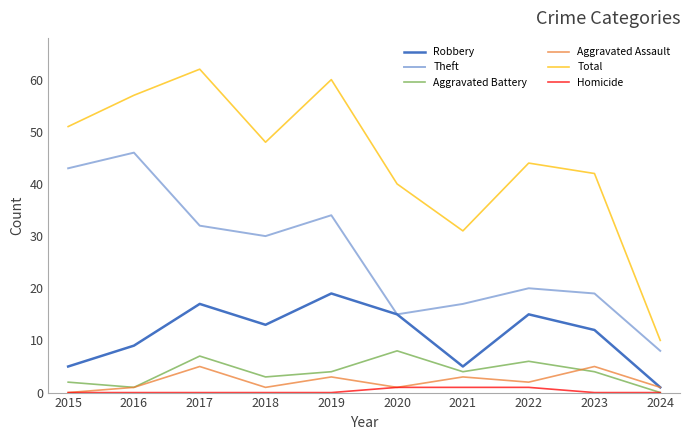

Reading right to left, transcribe all the data shown in this chart.

Robbery: 2024=1	2023=12	2022=15	2021=5	2020=15	2019=19	2018=13	2017=17	2016=9	2015=5
Theft: 2024=8	2023=19	2022=20	2021=17	2020=15	2019=34	2018=30	2017=32	2016=46	2015=43
Aggravated Battery: 2024=0	2023=4	2022=6	2021=4	2020=8	2019=4	2018=3	2017=7	2016=1	2015=2
Aggravated Assault: 2024=1	2023=5	2022=2	2021=3	2020=1	2019=3	2018=1	2017=5	2016=1	2015=0
Total: 2024=10	2023=42	2022=44	2021=31	2020=40	2019=60	2018=48	2017=62	2016=57	2015=51
Homicide: 2024=0	2023=0	2022=1	2021=1	2020=1	2019=0	2018=0	2017=0	2016=0	2015=0